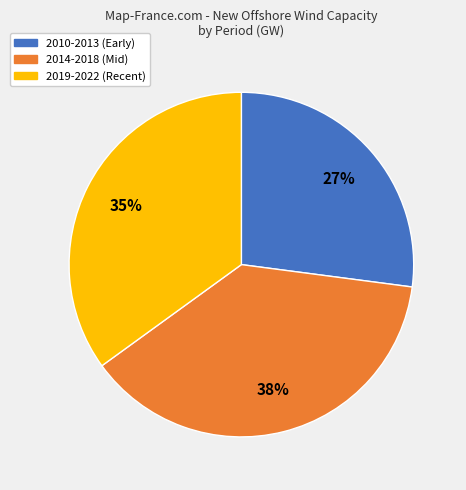

Does any single category account for the majority?

No